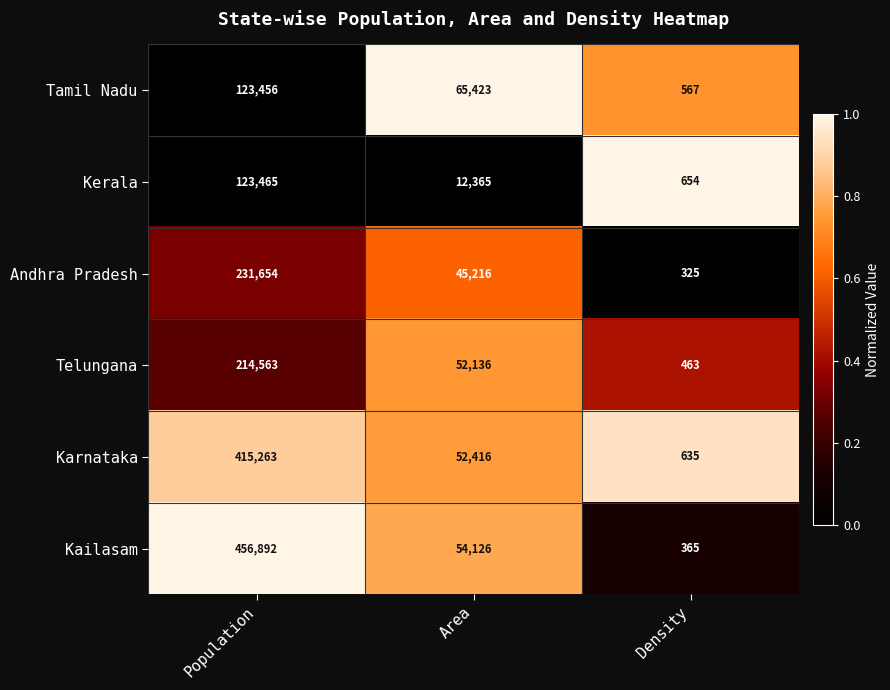

Reading left to right, list all the values displayed in this chart.

Tamil Nadu: 123456	65423	567
Kerala: 123465	12365	654
Andhra Pradesh: 231654	45216	325
Telungana: 214563	52136	463
Karnataka: 415263	52416	635
Kailasam: 456892	54126	365